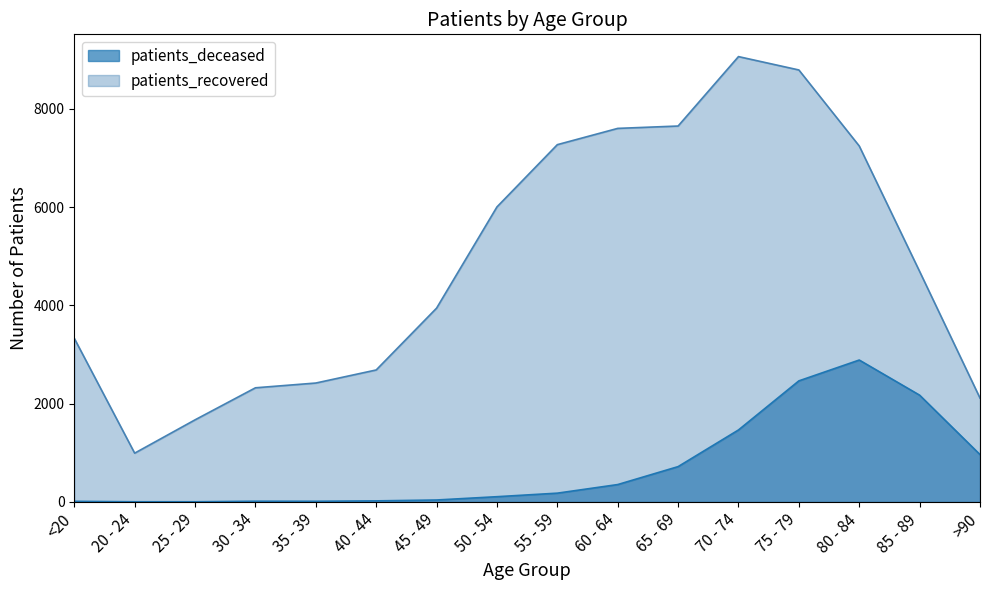

The patients_deceased series shows 6 at 30 - 34. True or false?

False